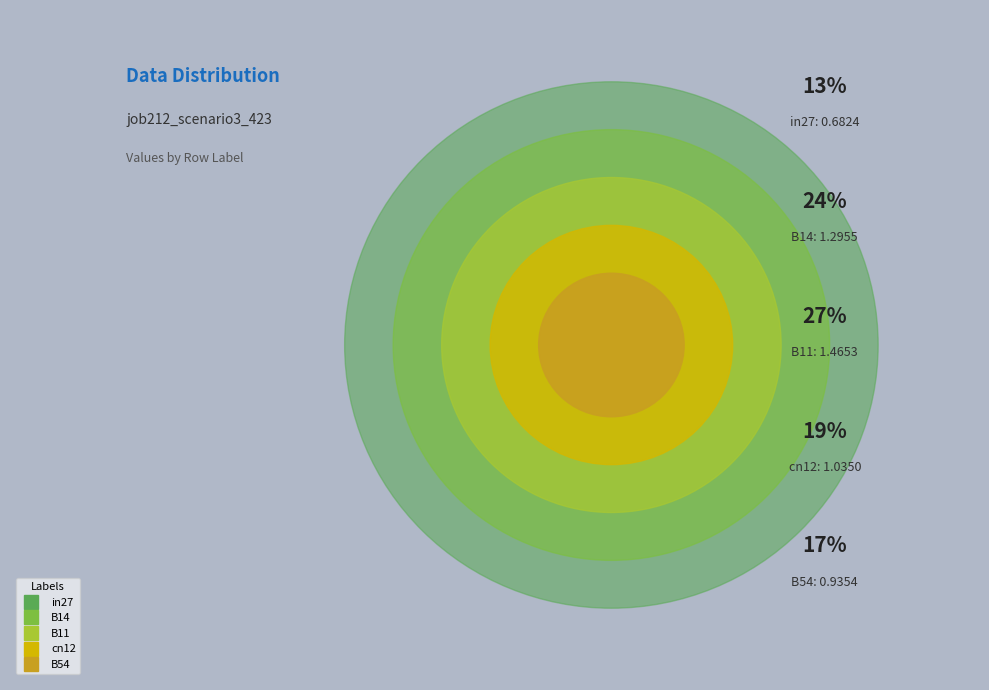

What percentage is the in27 slice, to the nearest percent?

13%